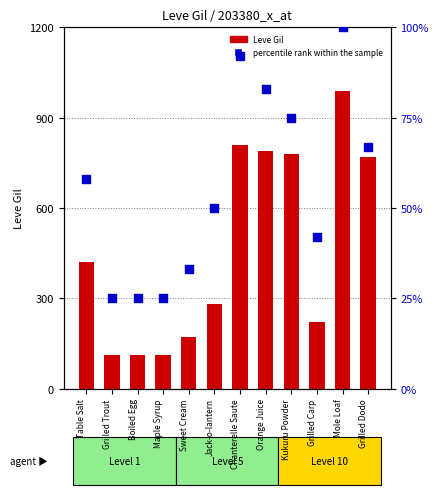

Which series contains the highest Y value?

Leve Gil